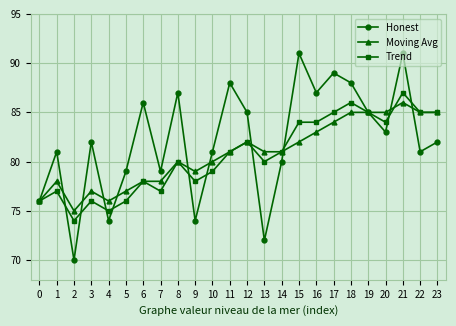

What is the sum of all Honest values?

1971